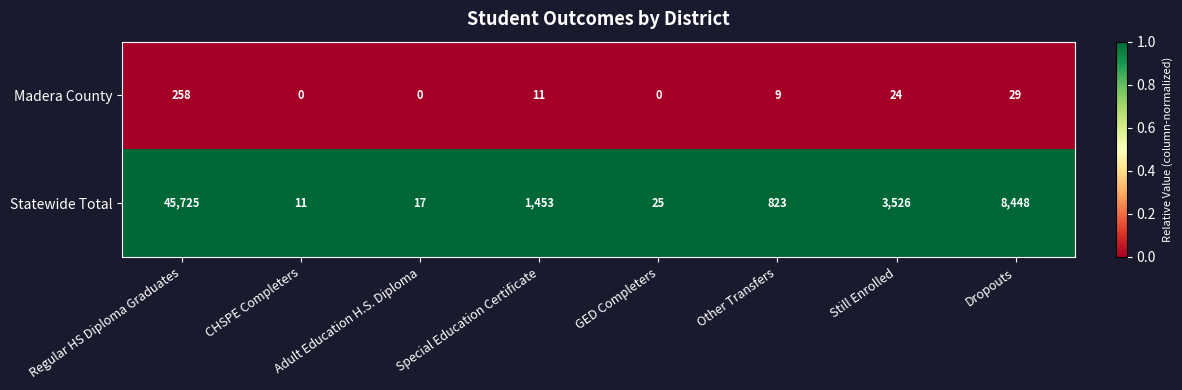

Which category has the highest value in the Statewide Total series?

Regular HS Diploma Graduates